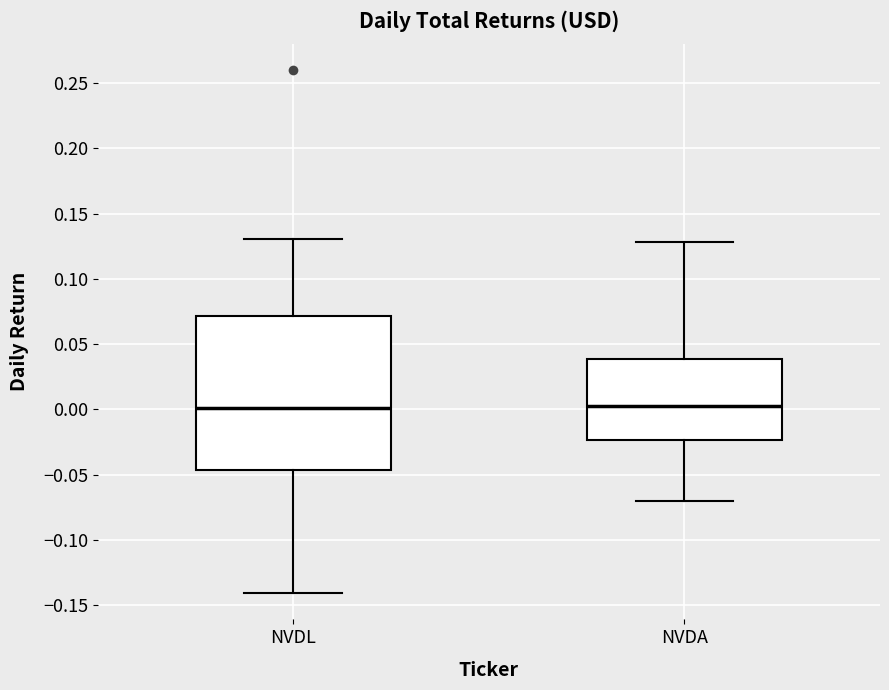

Where is the lower edge of the box for NVDL on the y-axis? The values are not printed on the chart, so give them approximately, as read against the axis.

-0.045